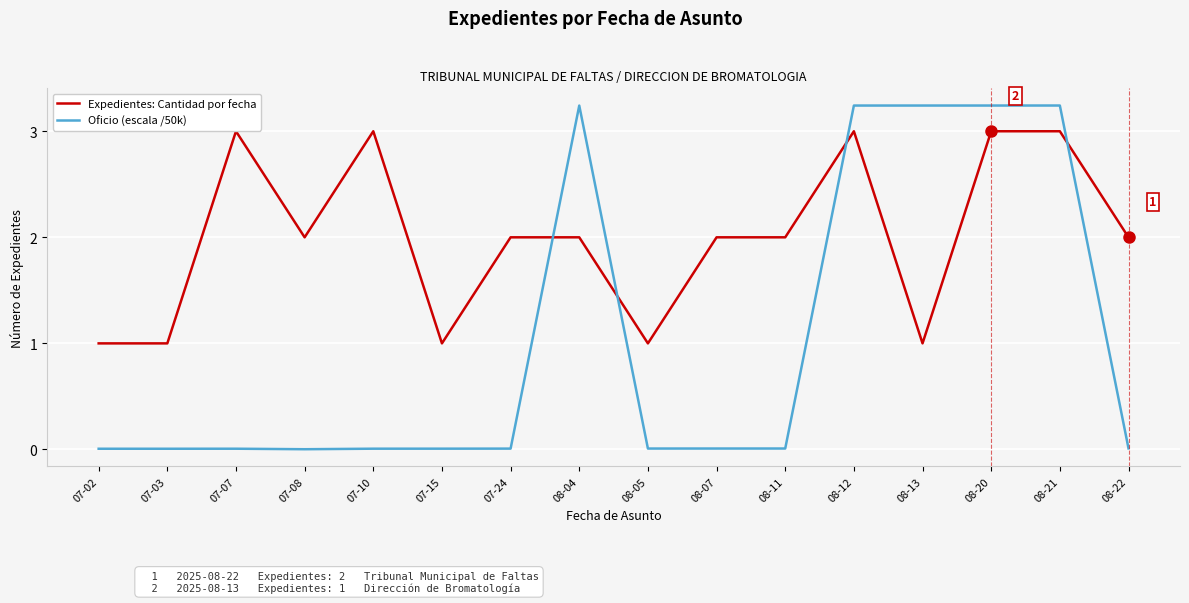

Which series has the largest total across all categories?

Expedientes: Cantidad por fecha